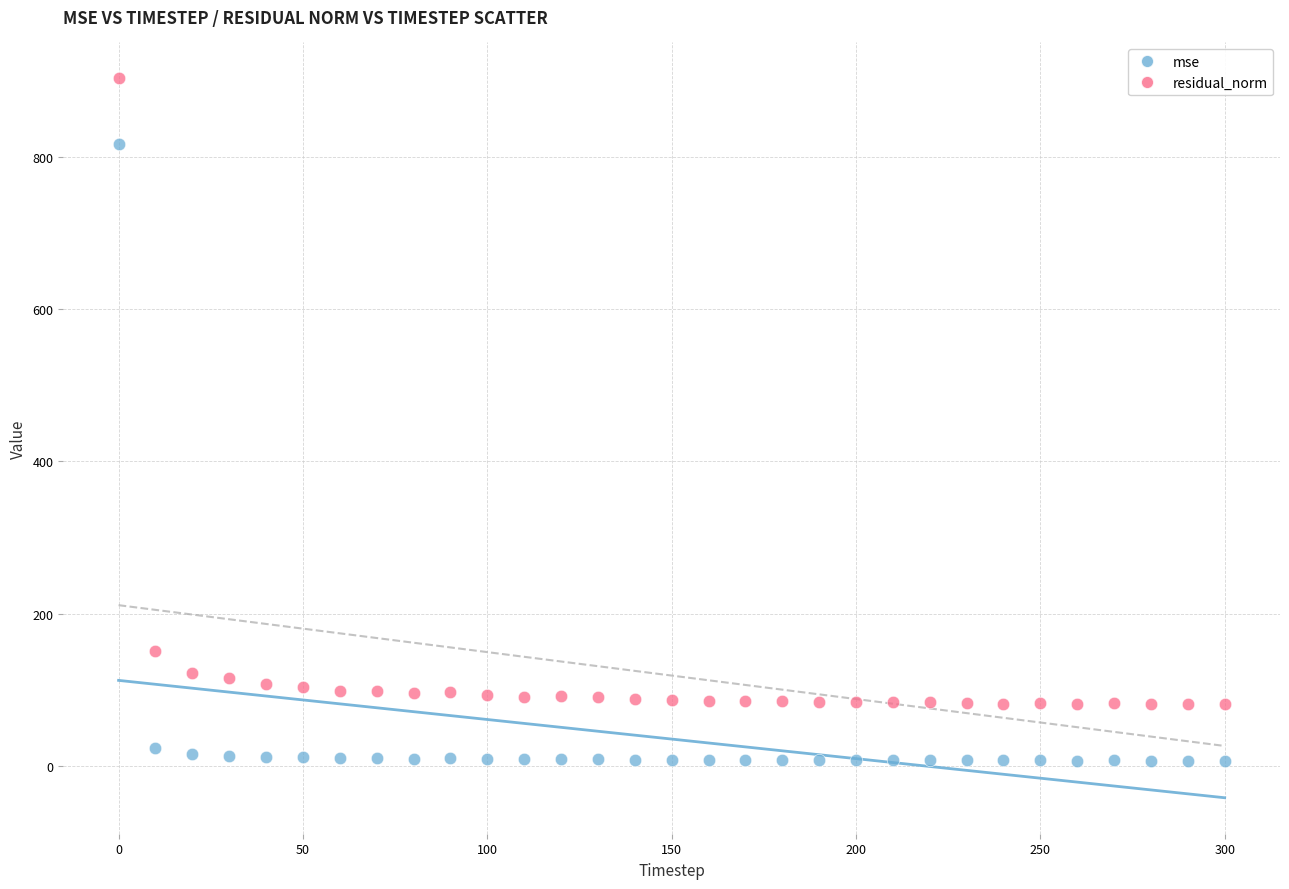

Across all series, what Y value is closest to 455?

151.1